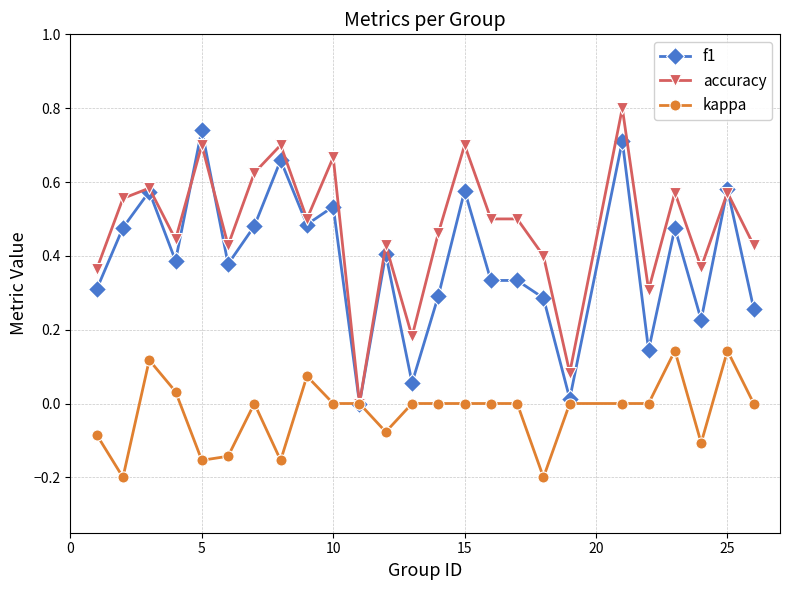

Which series has the widest spread of values?

accuracy